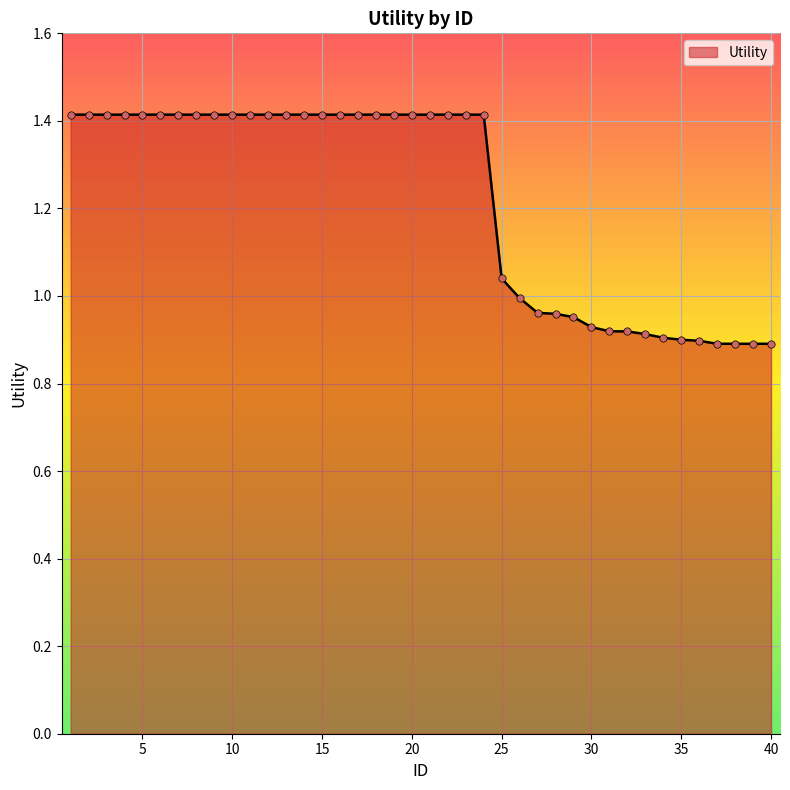

What is the difference between the maximum and minimum values?

0.5